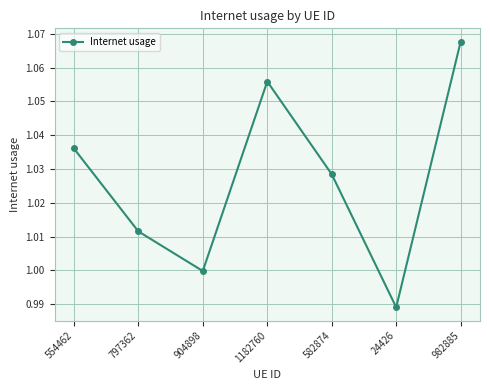

True or false: the data shows 1.5 at 982885.

False